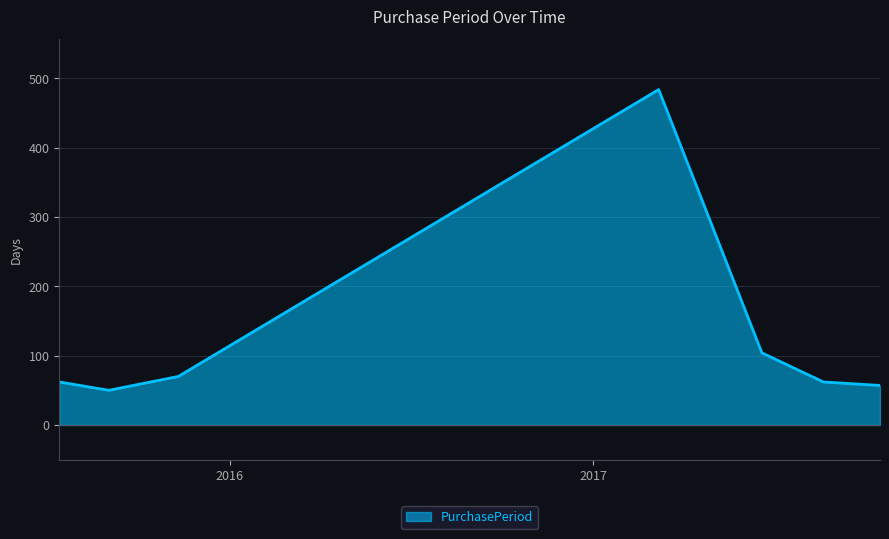

How many distinct data groups are displayed?

1